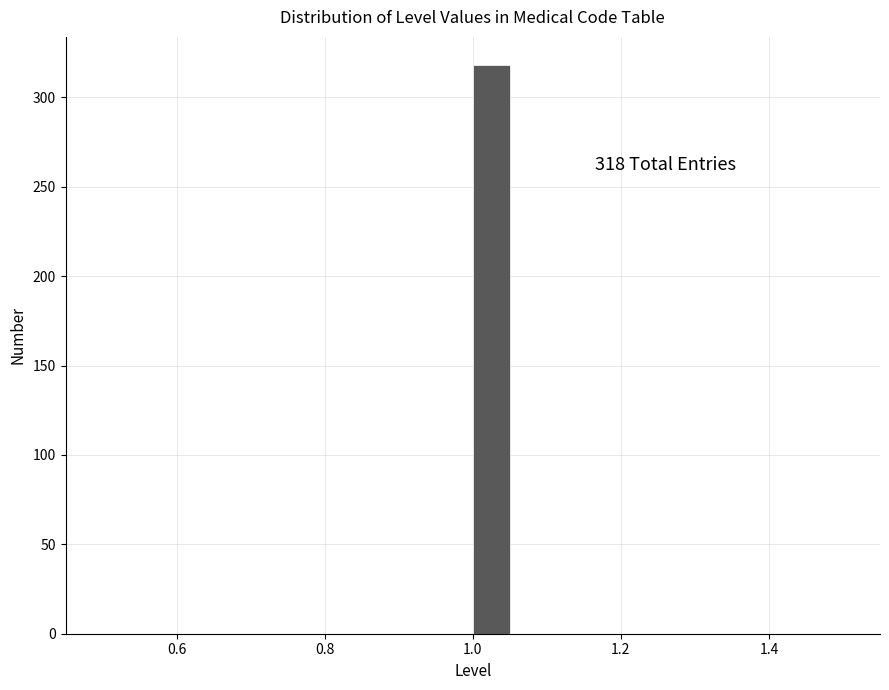

Around what value on the x-axis is the tallest bar? Give the approximate position of its centre, as read against the axis.

1.02